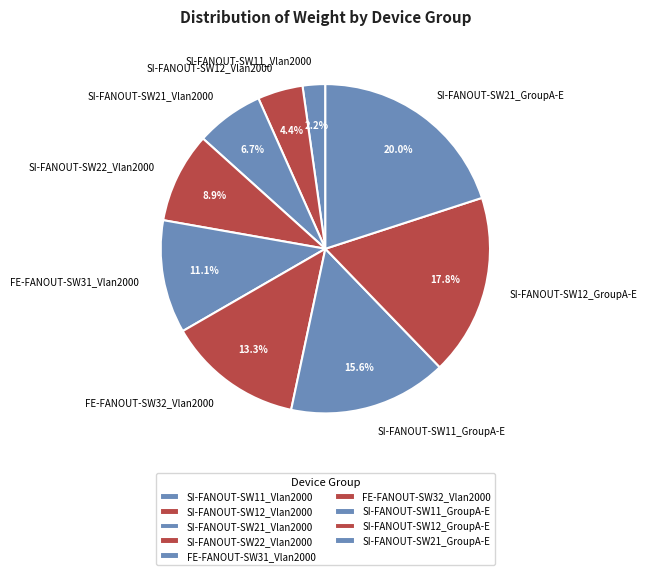

The FE-FANOUT-SW32_Vlan2000 slice represents 23% of the pie. True or false?

False